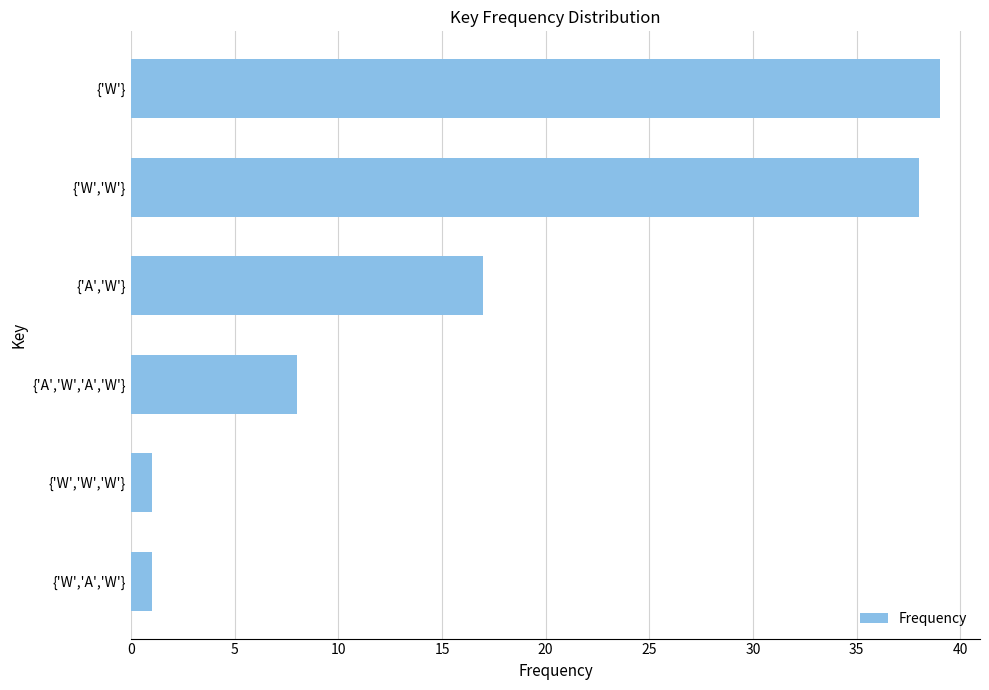

What is the sum of all values?

104